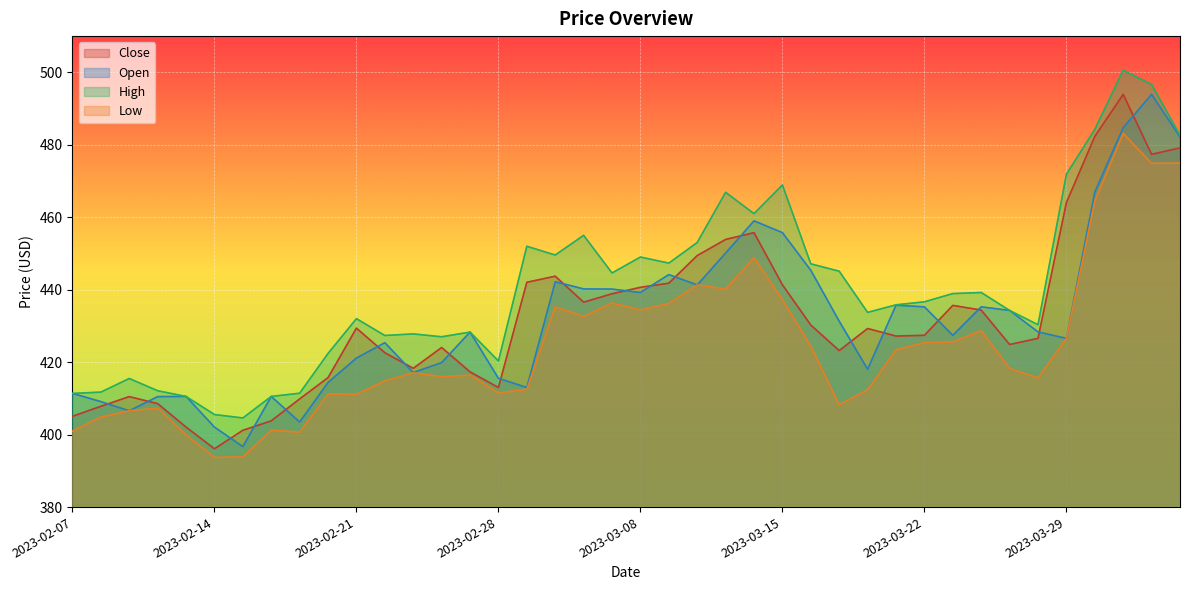

How many lines are shown in the chart?

4